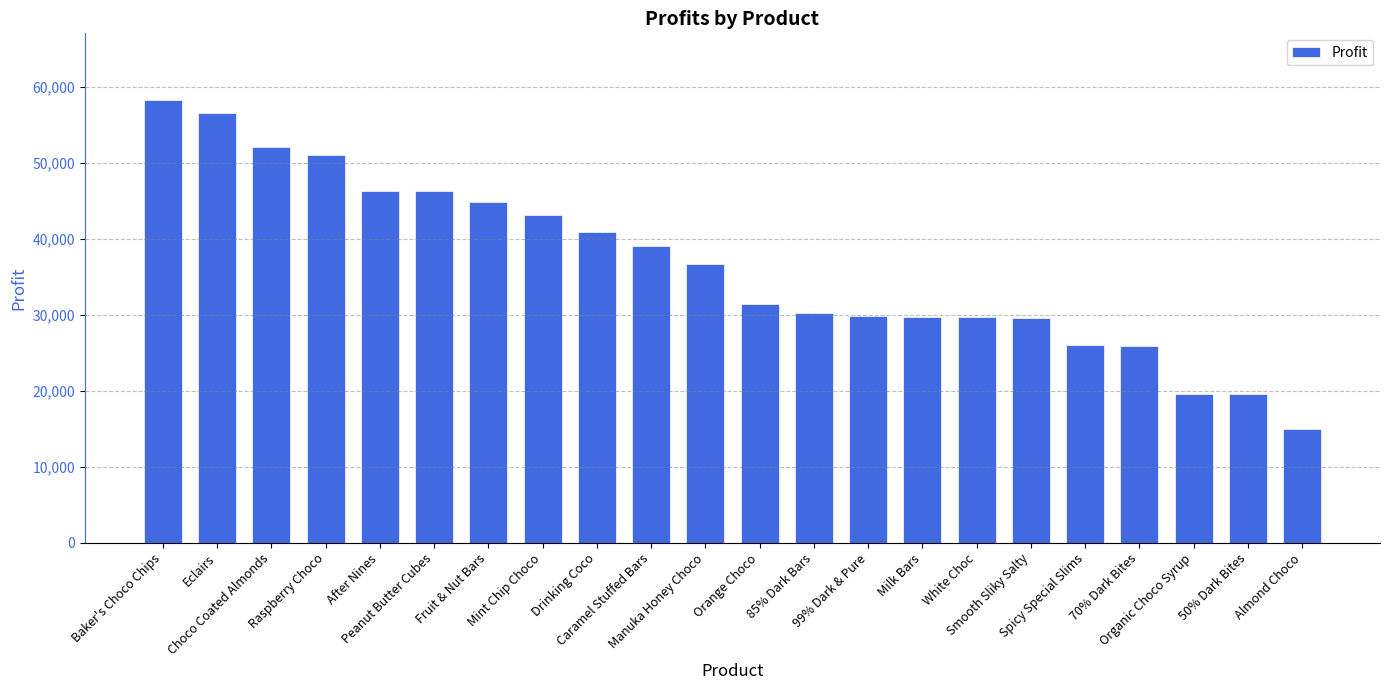

How many bars are there in total?

22